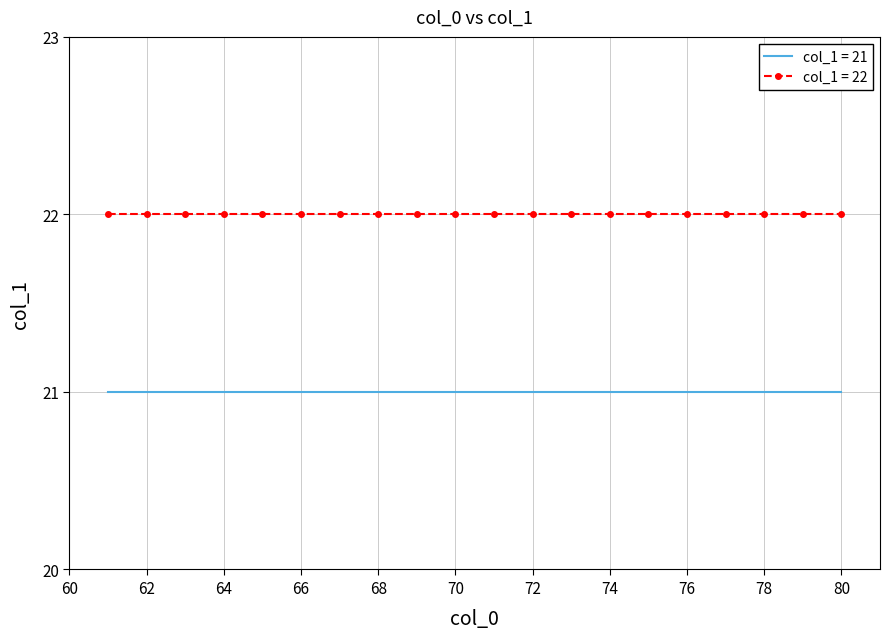

List the series in order of their overall mean, highest first.

col_1 = 22, col_1 = 21